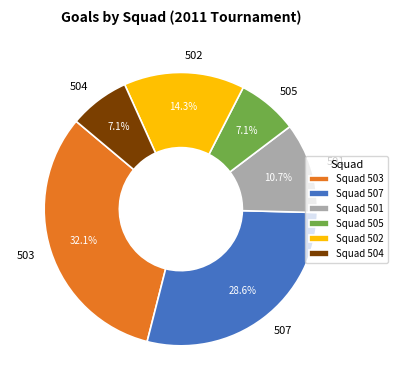

True or false: 504 accounts for 1% of the total.

False